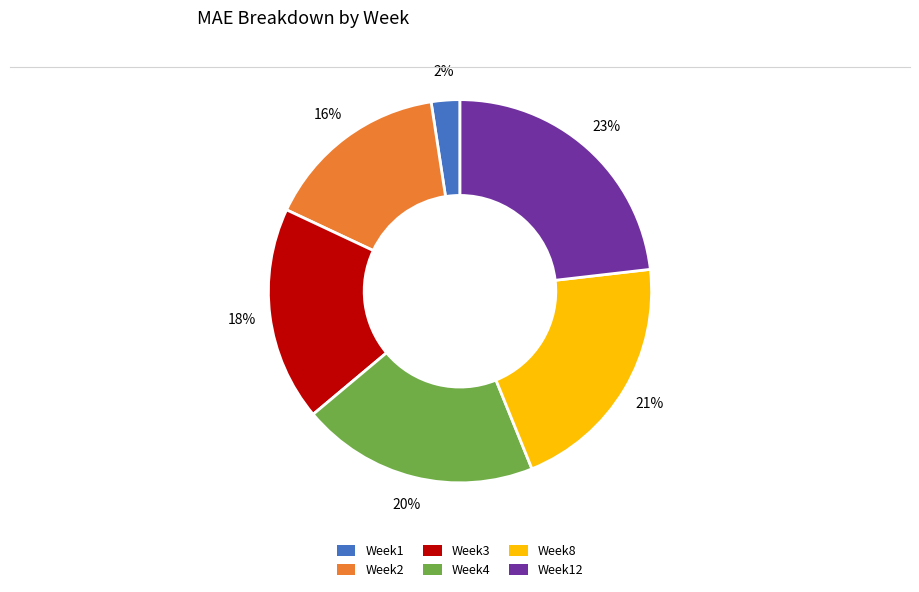

To the nearest percent, what is the difference between the largest and smallest slice percentages?

21%